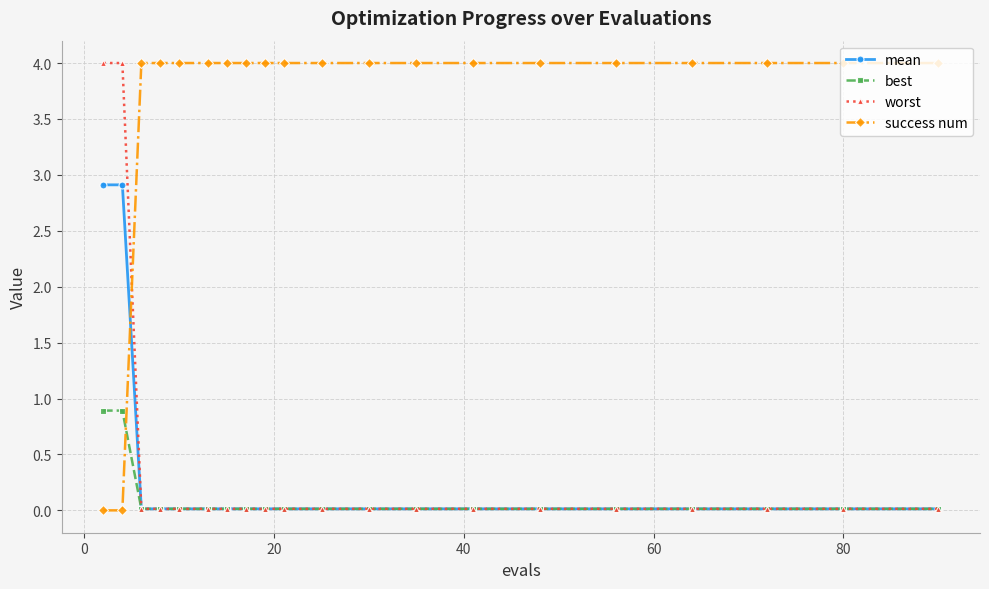

At how many categories does at least one series exceed 2?

20